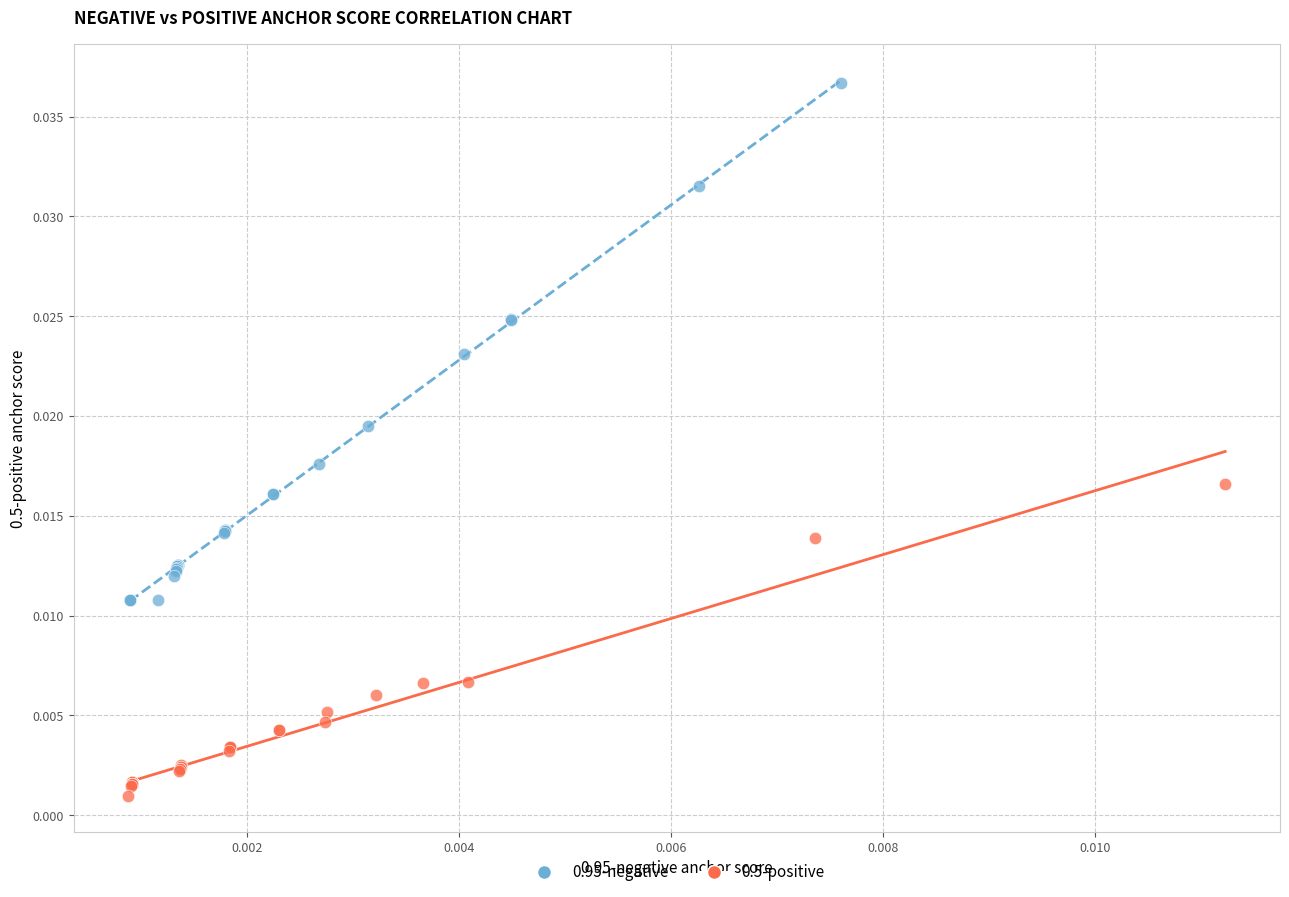

Which series has the widest spread of Y values?

0.95-negative